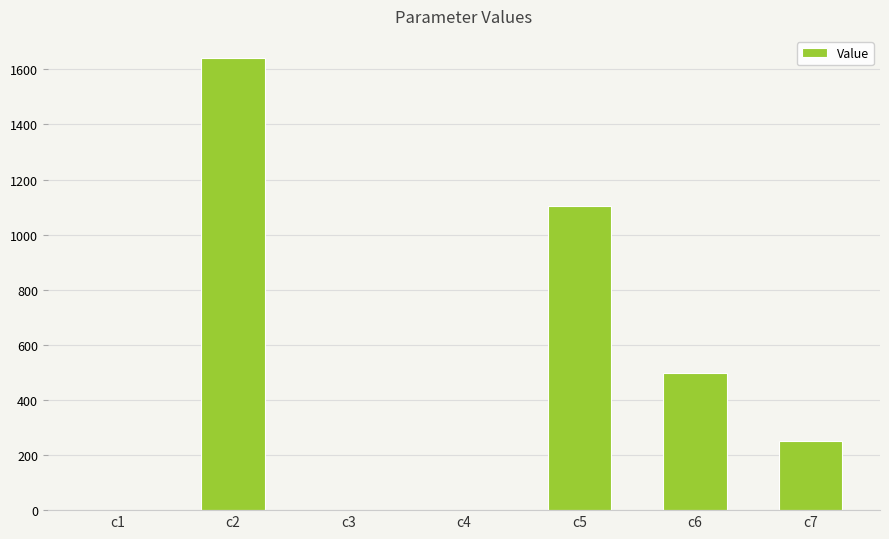

Which category has the highest value across all series?

c2